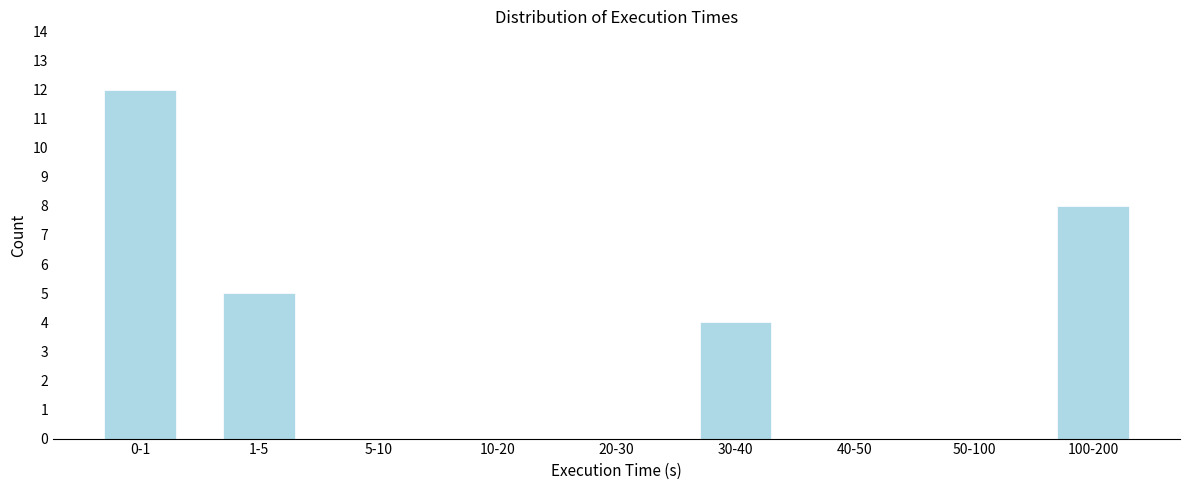

Reading left to right, what are all the values shown in this chart?

0-1=12	1-5=5	5-10=0	10-20=0	20-30=0	30-40=4	40-50=0	50-100=0	100-200=8